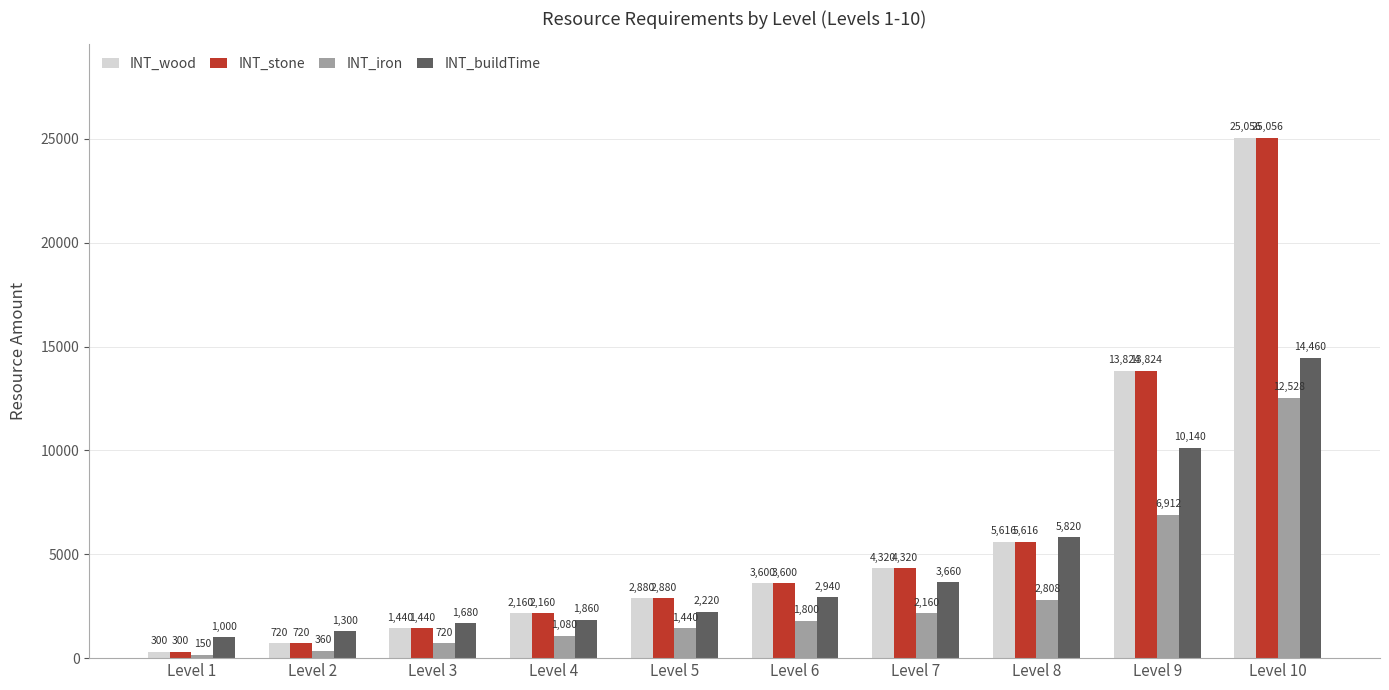

What is the highest value of the INT_iron series?

12528